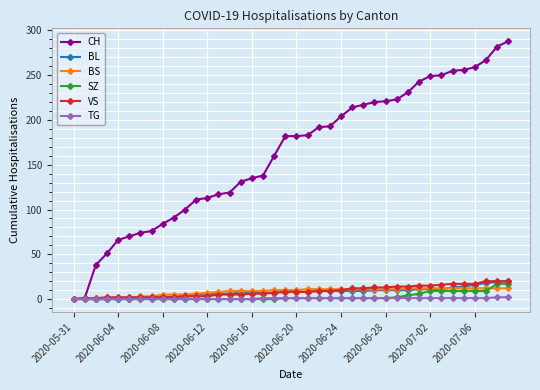

How many data points does each series have?

40